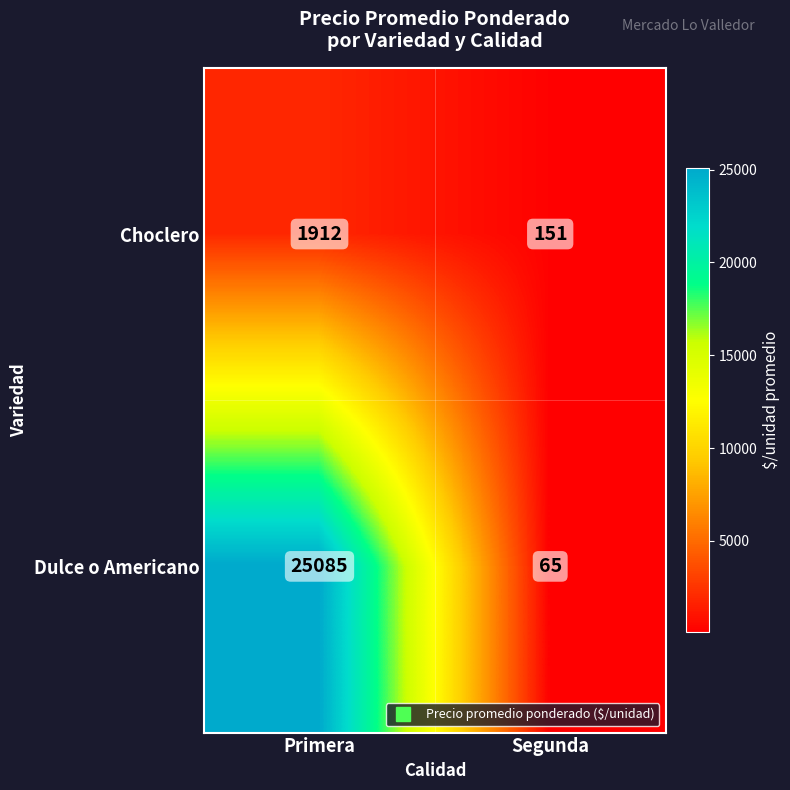

List the series in order of their overall mean, lowest first.

Choclero, Dulce o Americano